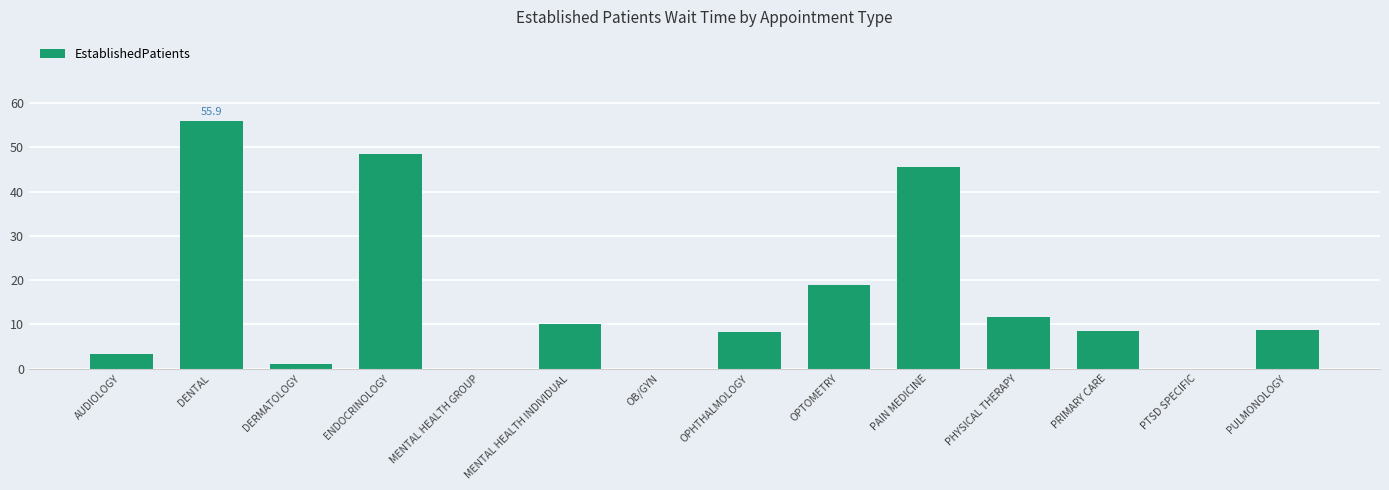

True or false: the data shows 8.5 at PRIMARY CARE.

True